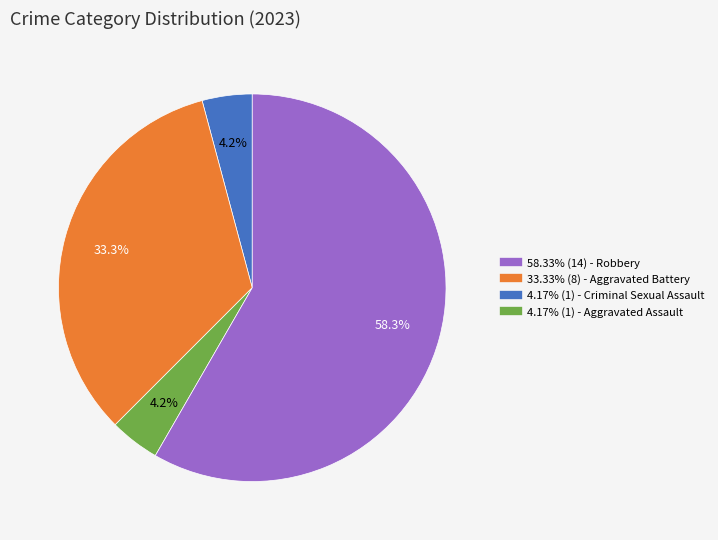

Is there any slice that represents more than half of the pie?

Yes